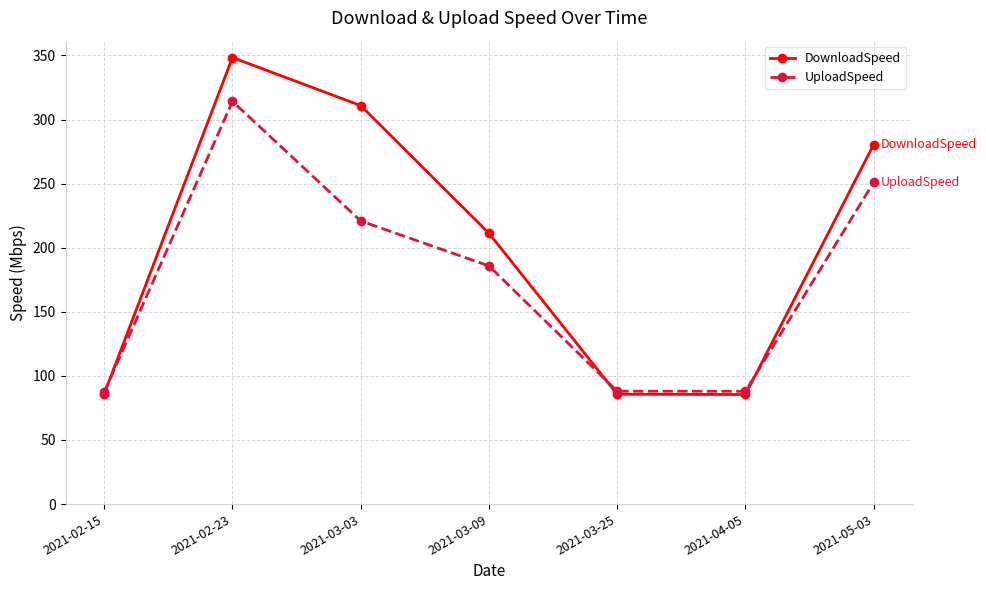

What is the average value of the DownloadSpeed series?

201.2